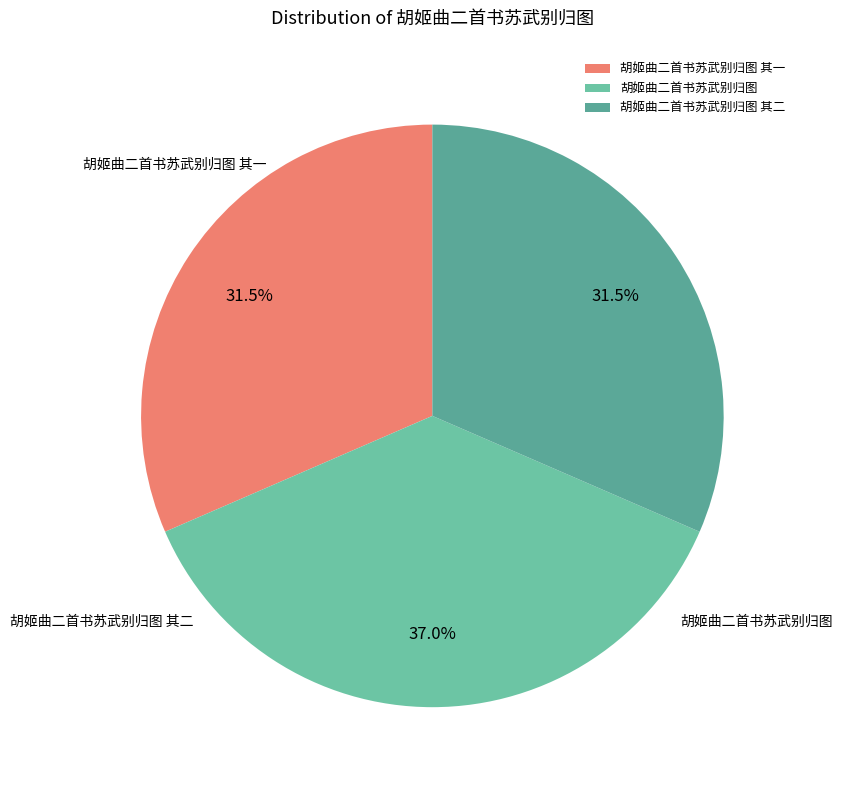

Which category has the smallest portion of the pie?

胡姬曲二首书苏武别归图 其一